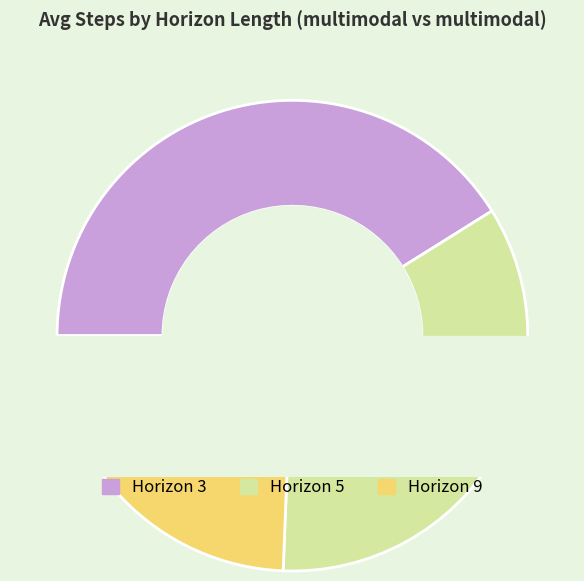

Do 5 and 3 together represent more than half of the pie?

Yes